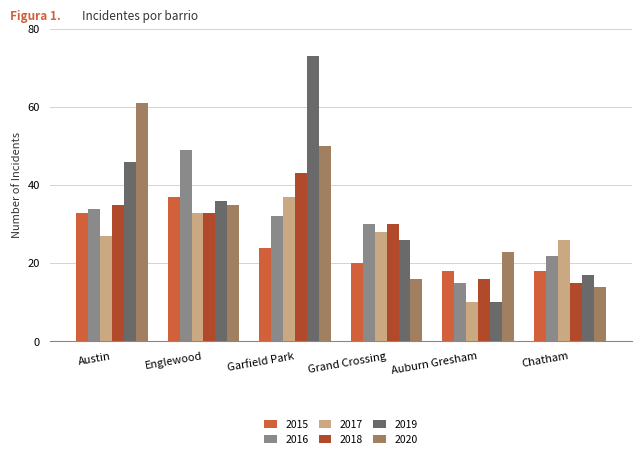

Count the number of data series in this chart.

6